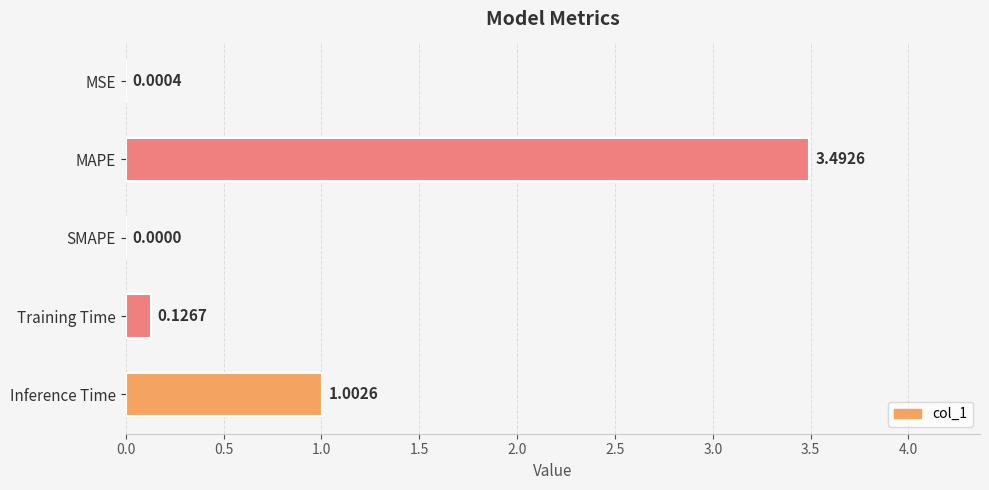

Between Inference Time and Training Time, which is larger?

Inference Time